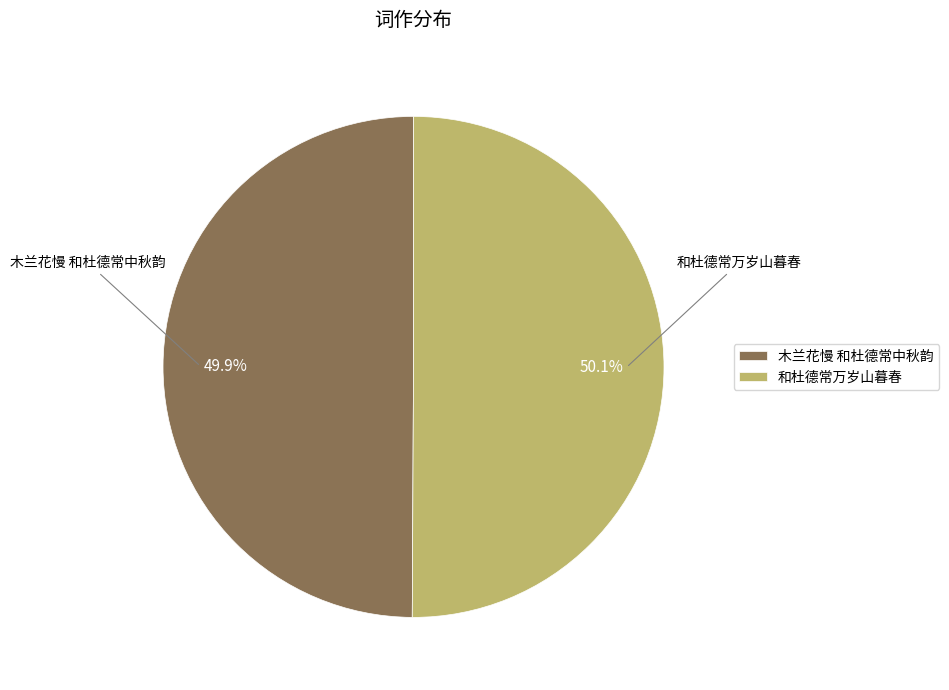

To the nearest percent, what is the average slice percentage?

50%